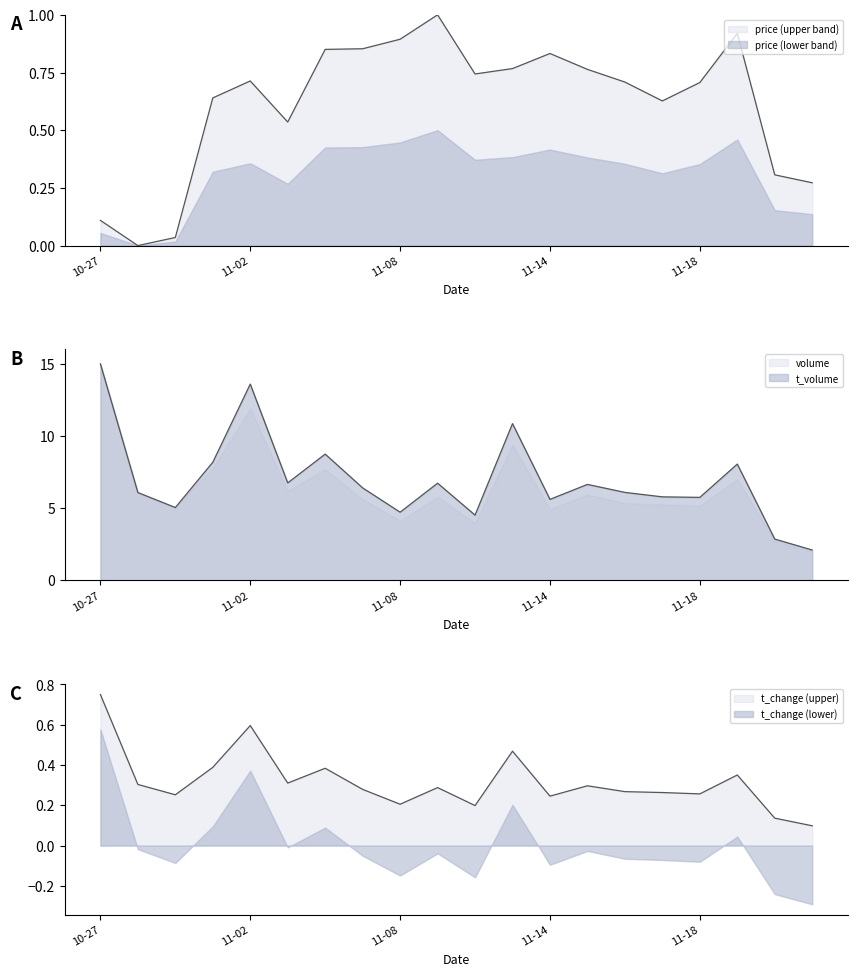

At how many categories does at least one series exceed 5?

16